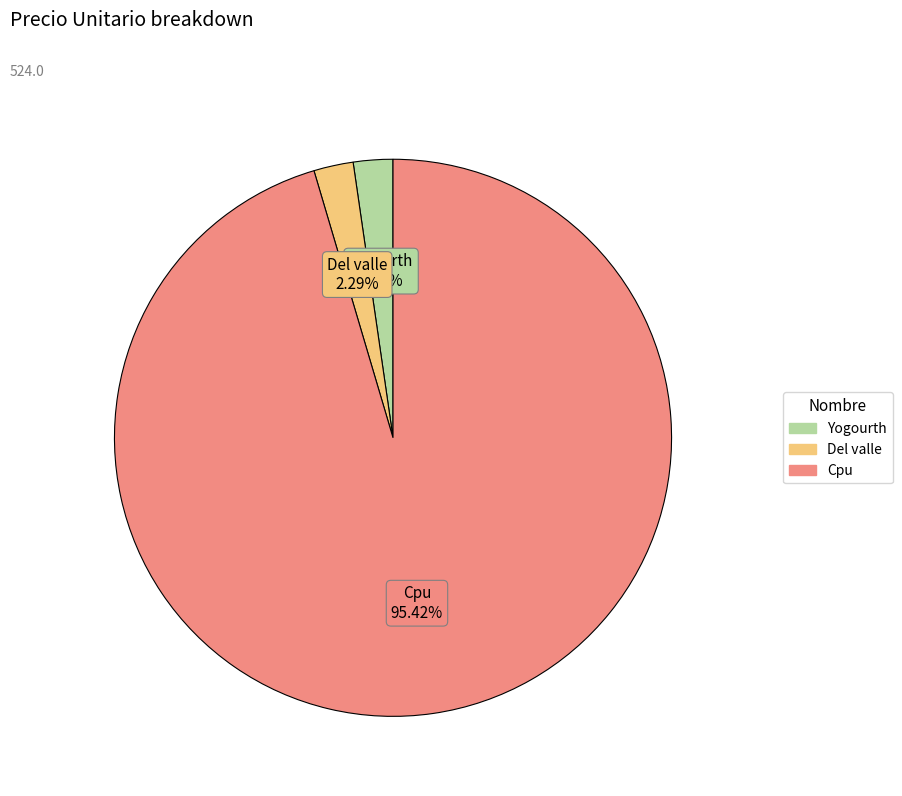

To the nearest percent, what percentage of the pie is Del valle?

2%